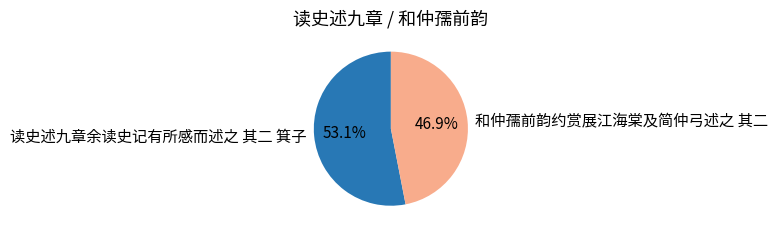

To the nearest percent, what is the combined percentage of 读史述九章余读史记有所感而述之 其二 箕子 and 和仲孺前韵约赏展江海棠及简仲弓述之 其二?

100%